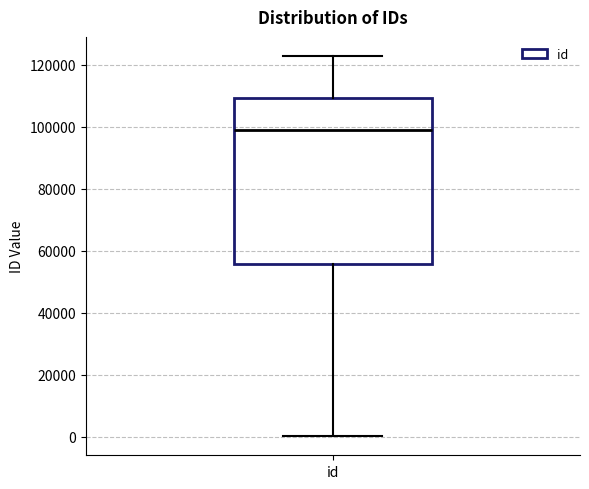

Where does the median line of the box for id sit on the y-axis? The values are not printed on the chart, so give them approximately, as read against the axis.

98000